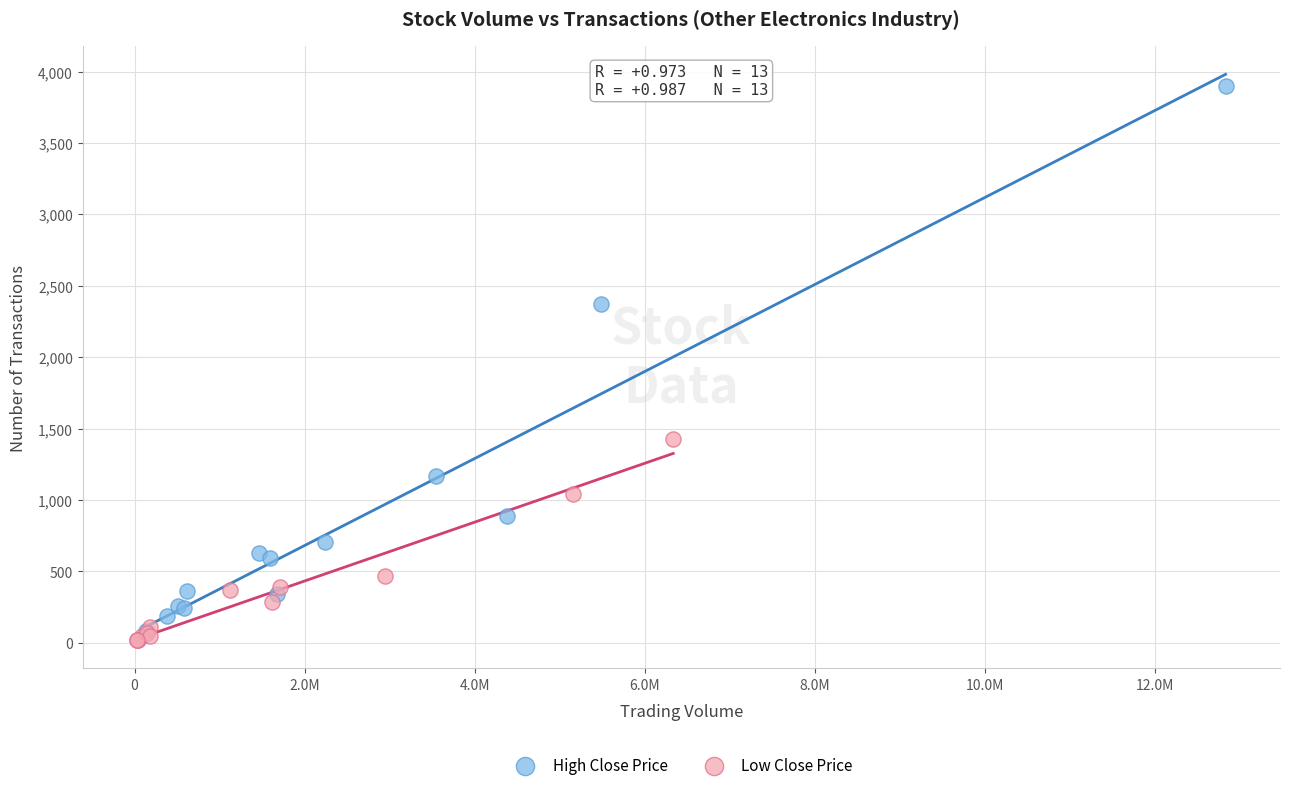

Which series has the widest spread of Y values?

High Close Price